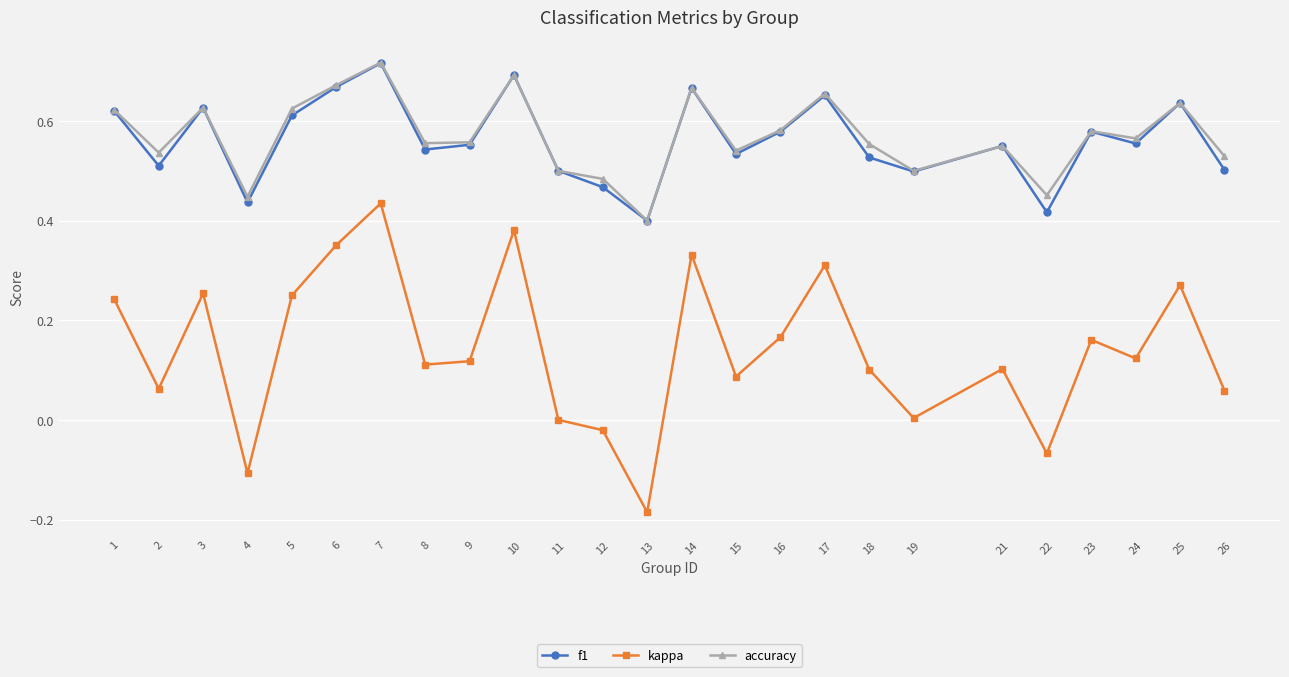

The value of kappa at 11 is 0.0. True or false?

True